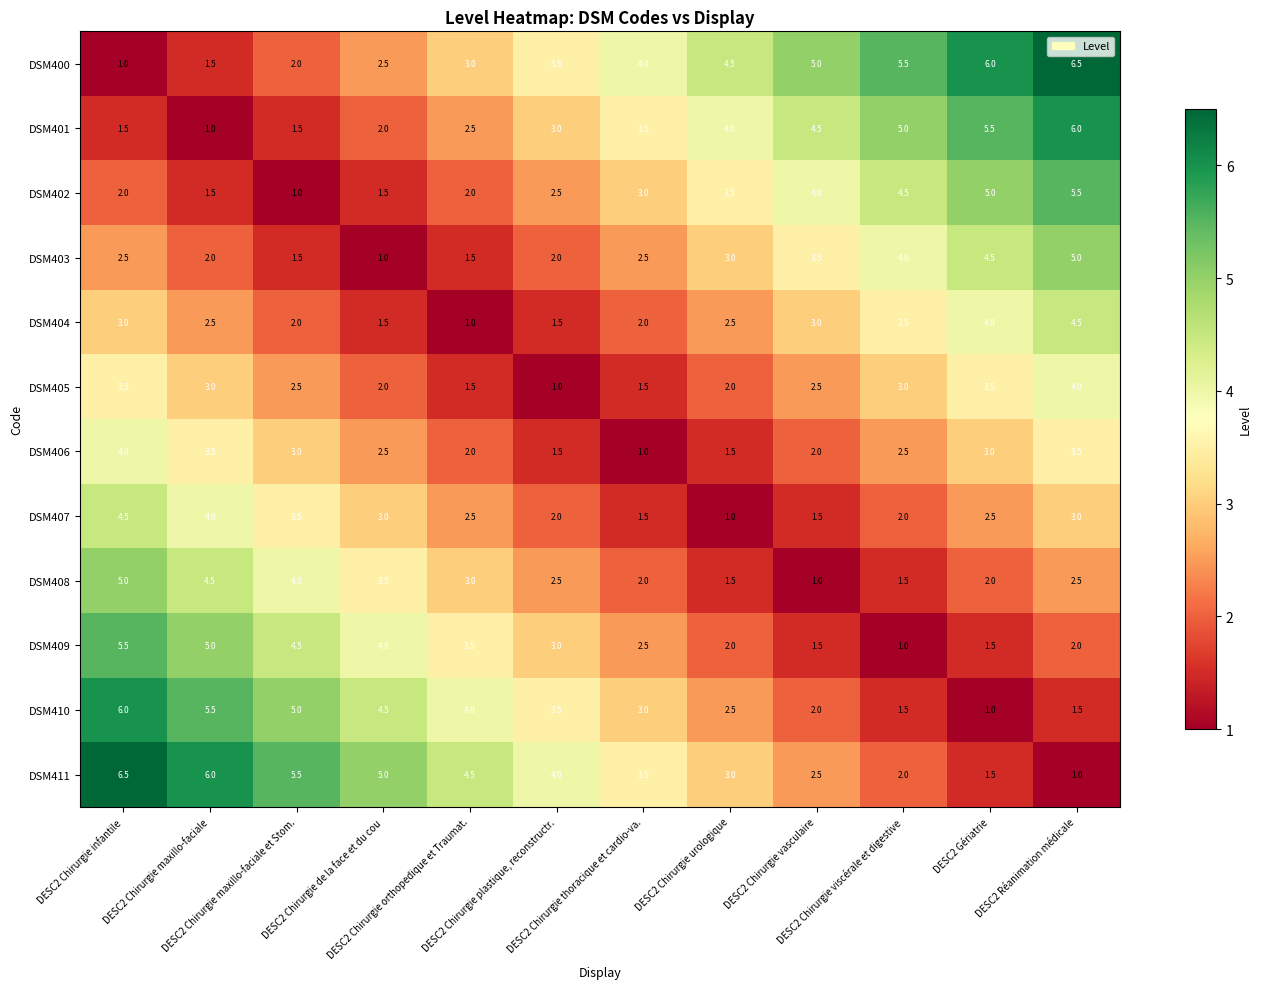

What is the sum of all DSM400 values?

45.0